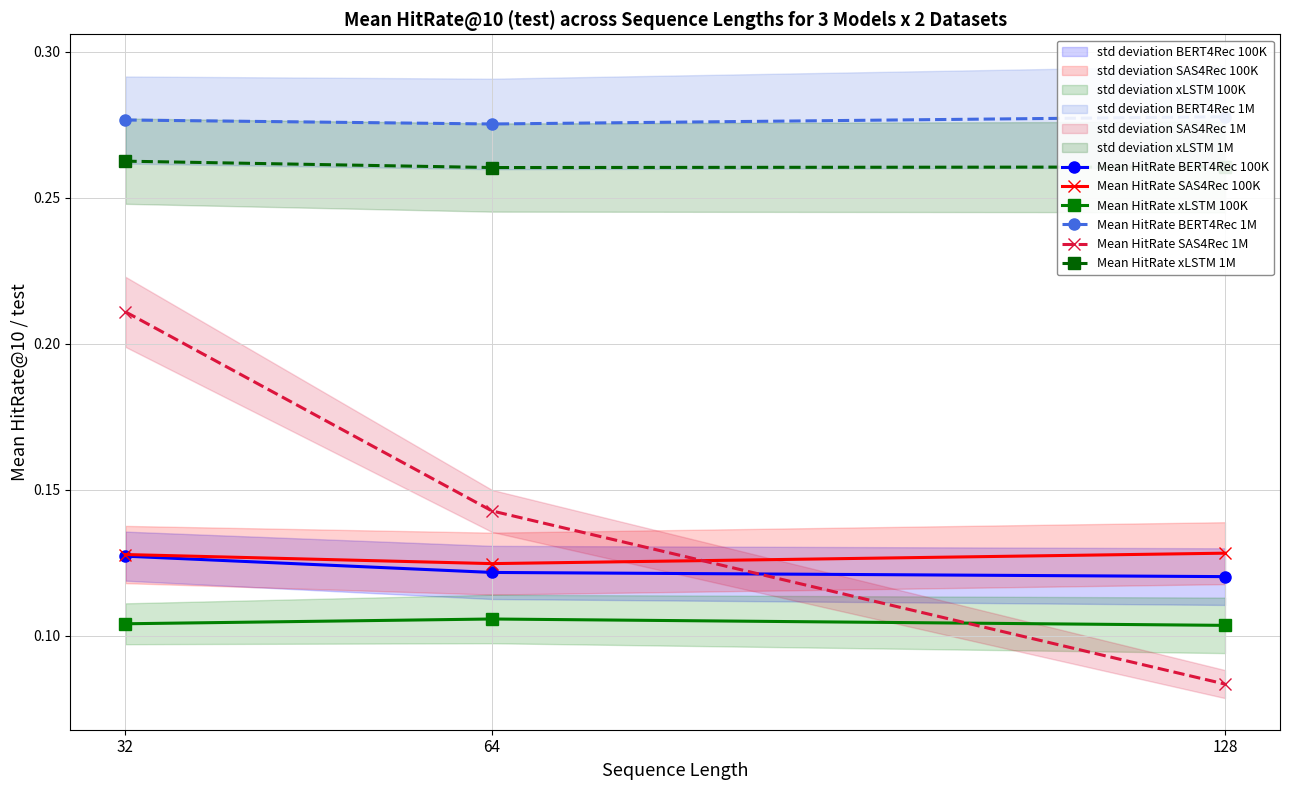

The Mean HitRate BERT4Rec 100K series shows 0.1 at 128. True or false?

True